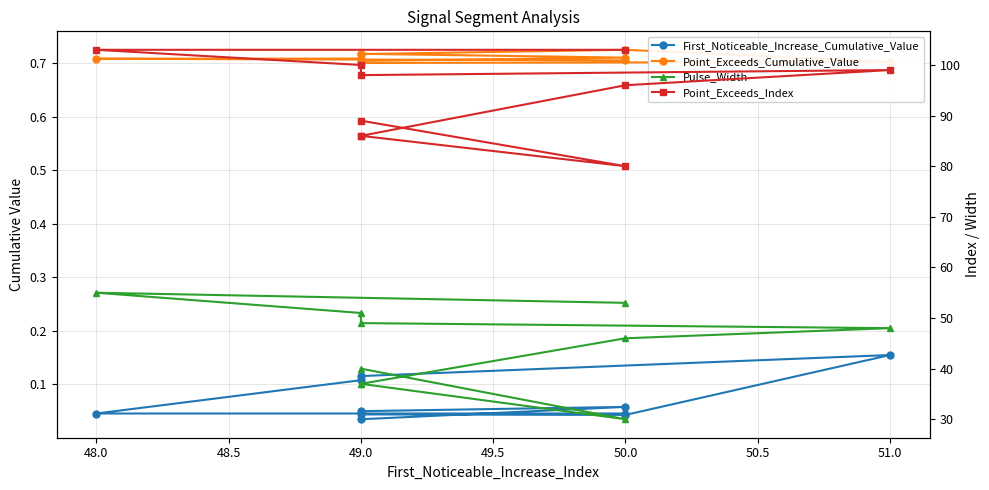

What is the value of the Point_Exceeds_Cumulative_Value point at the 9th from the left?

0.7